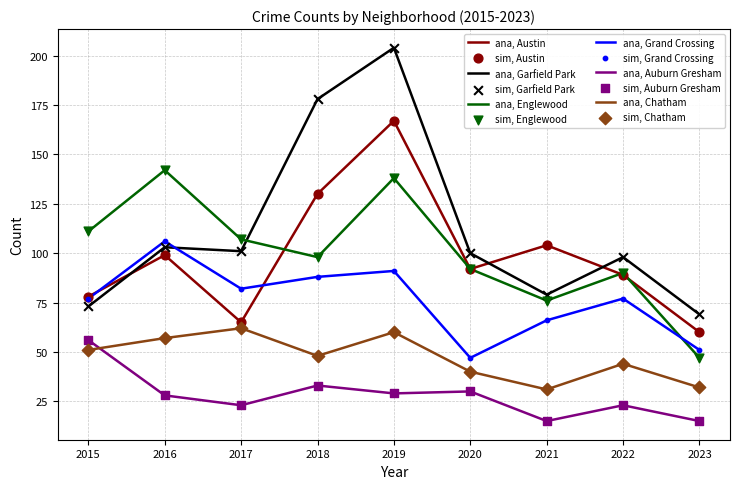

What is the difference between the highest and lowest values at 2019?

175